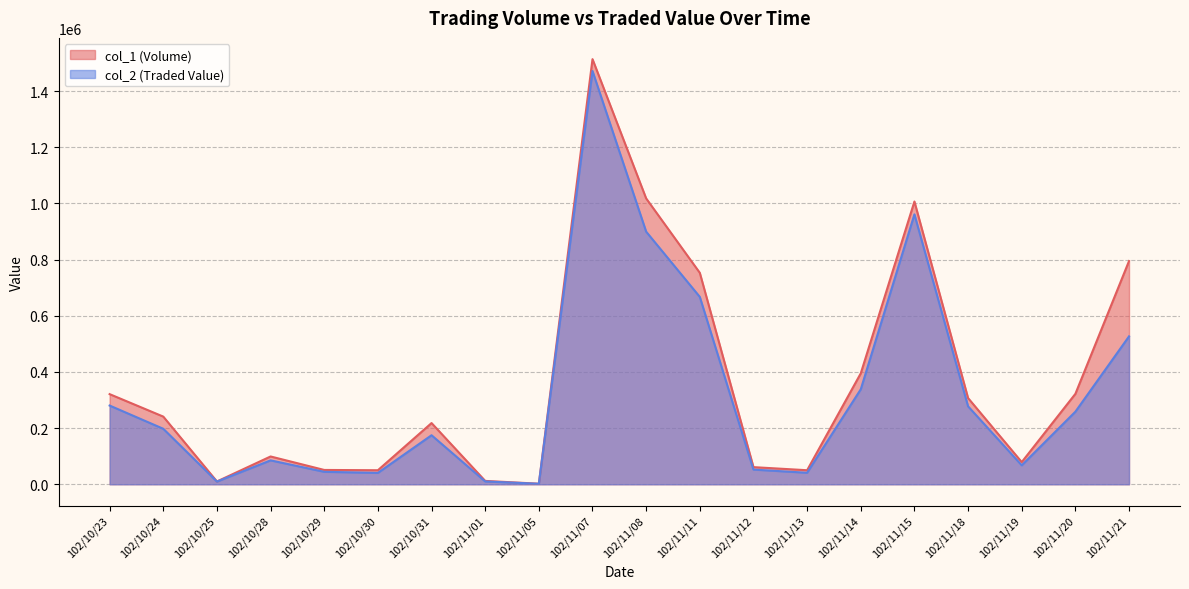

What is the minimum value shown in the chart?

1760